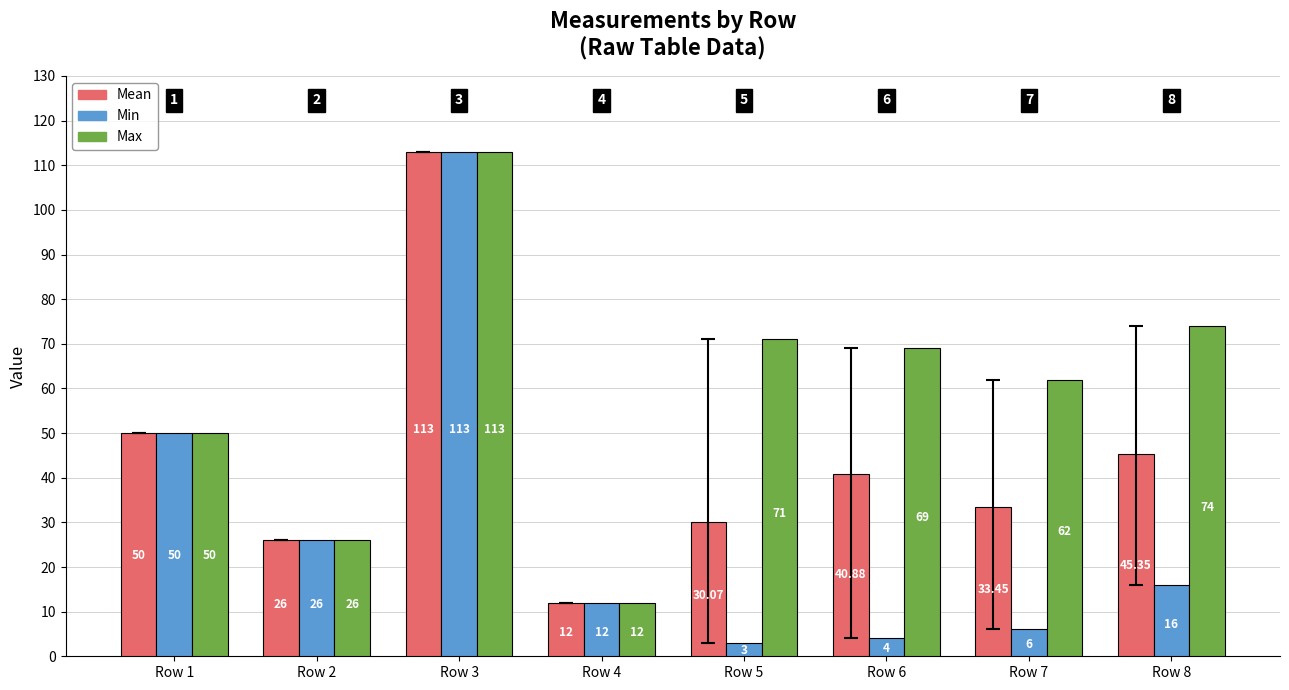

Which series has the largest total across all categories?

Max